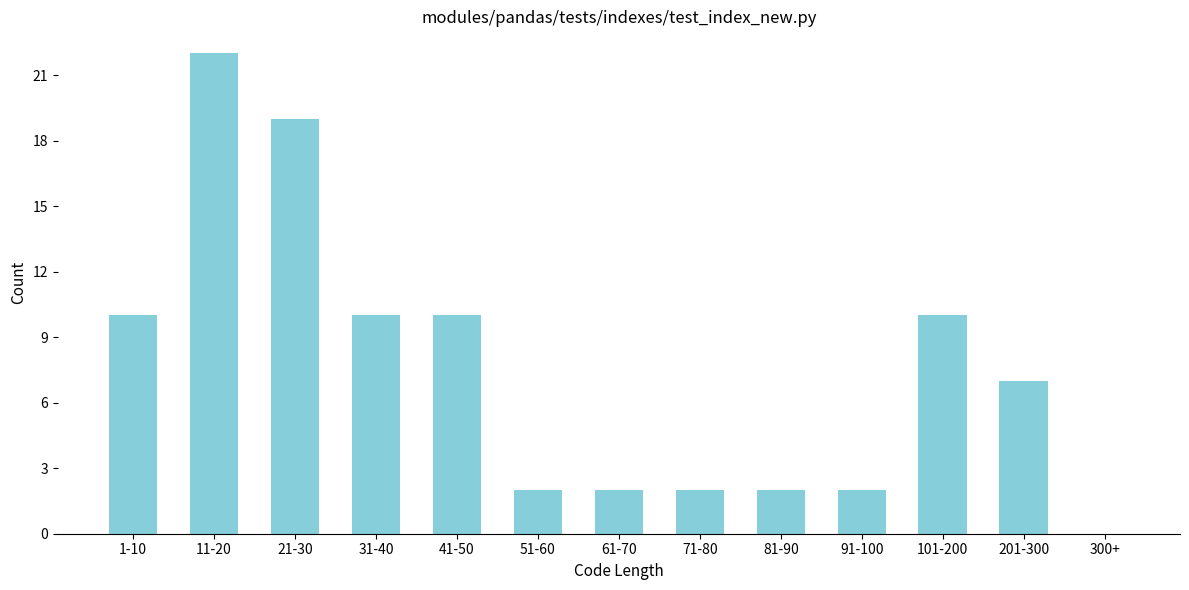

Reading right to left, list all the values displayed in this chart.

300+=0	201-300=7	101-200=10	91-100=2	81-90=2	71-80=2	61-70=2	51-60=2	41-50=10	31-40=10	21-30=19	11-20=22	1-10=10